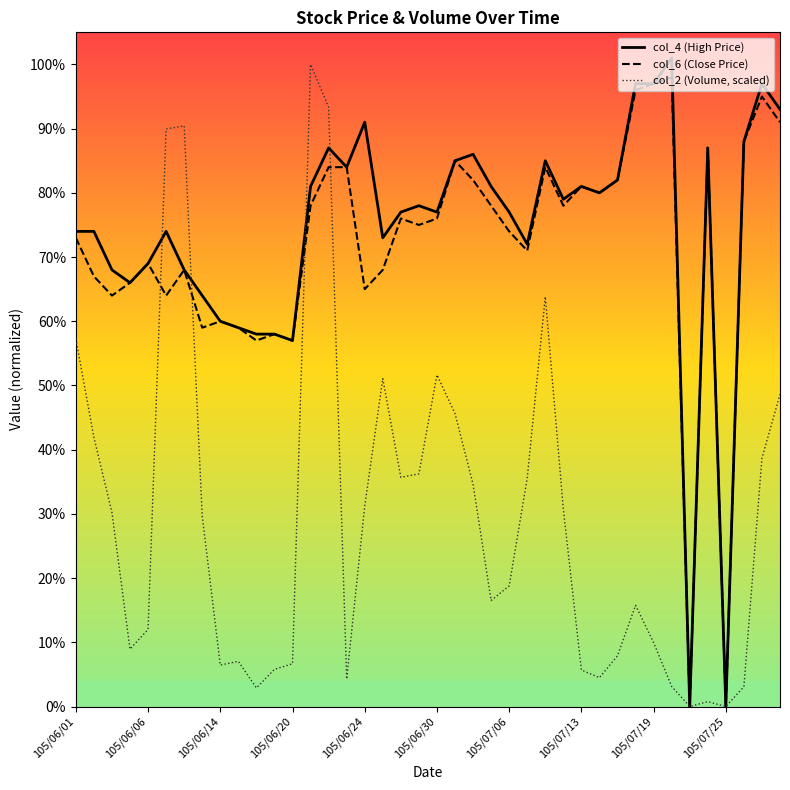

What are all the series names shown in the legend?

col_4 (High Price), col_6 (Close Price), col_2 (Volume, scaled)